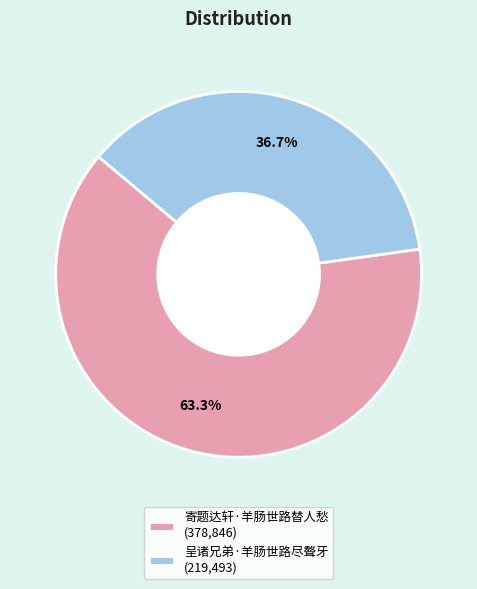

To the nearest percent, what is the difference between the largest and smallest slice percentages?

27%